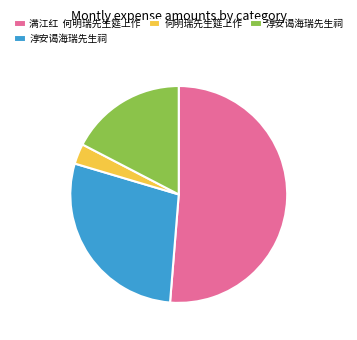

Is there any slice that represents more than half of the pie?

Yes